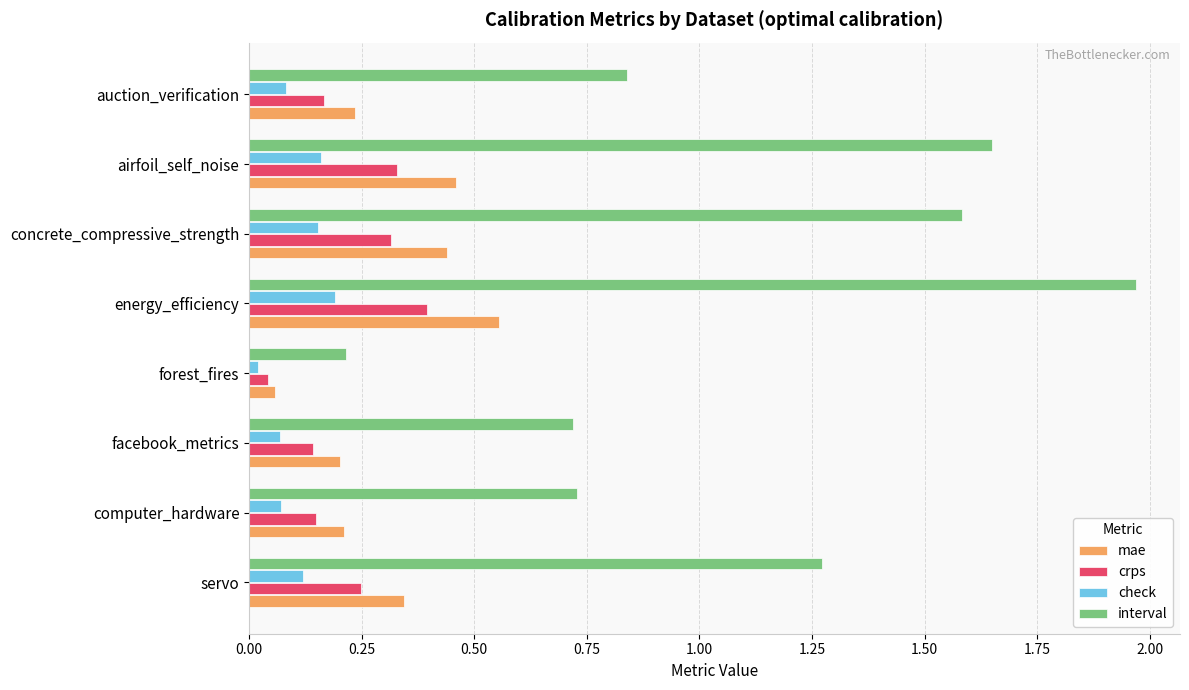

Rank the series by their maximum value, from lowest to highest.

check, crps, mae, interval